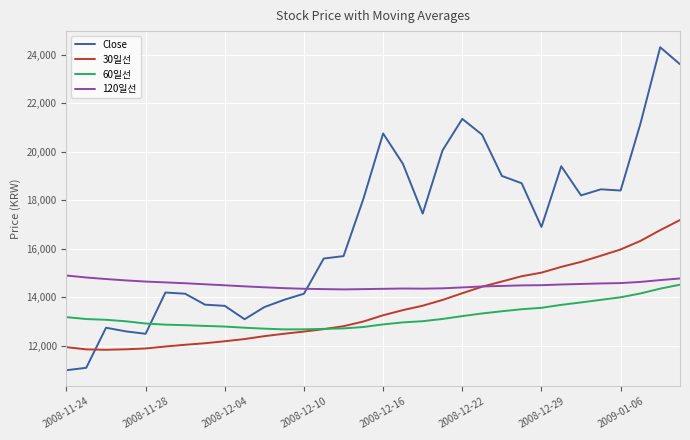

Which series has the widest spread of values?

Close